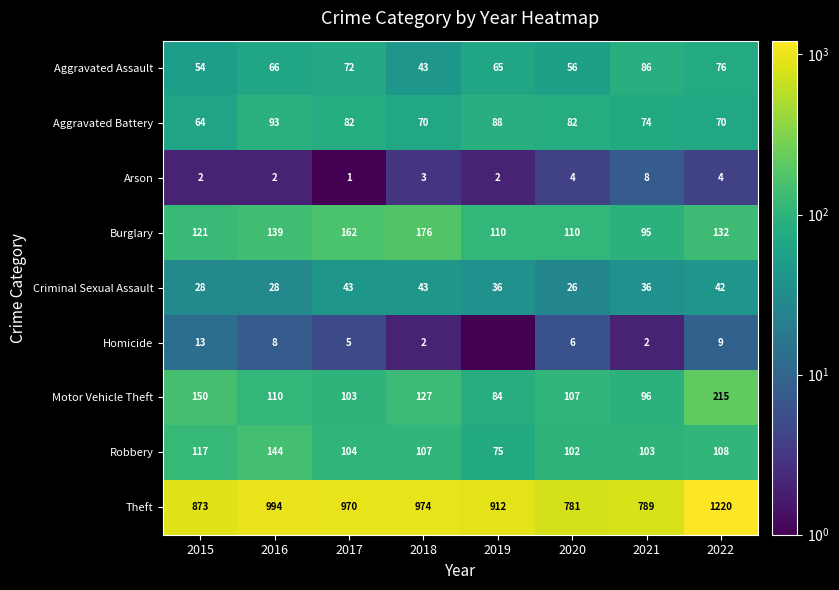

Which label corresponds to the smallest value in the chart?

2019